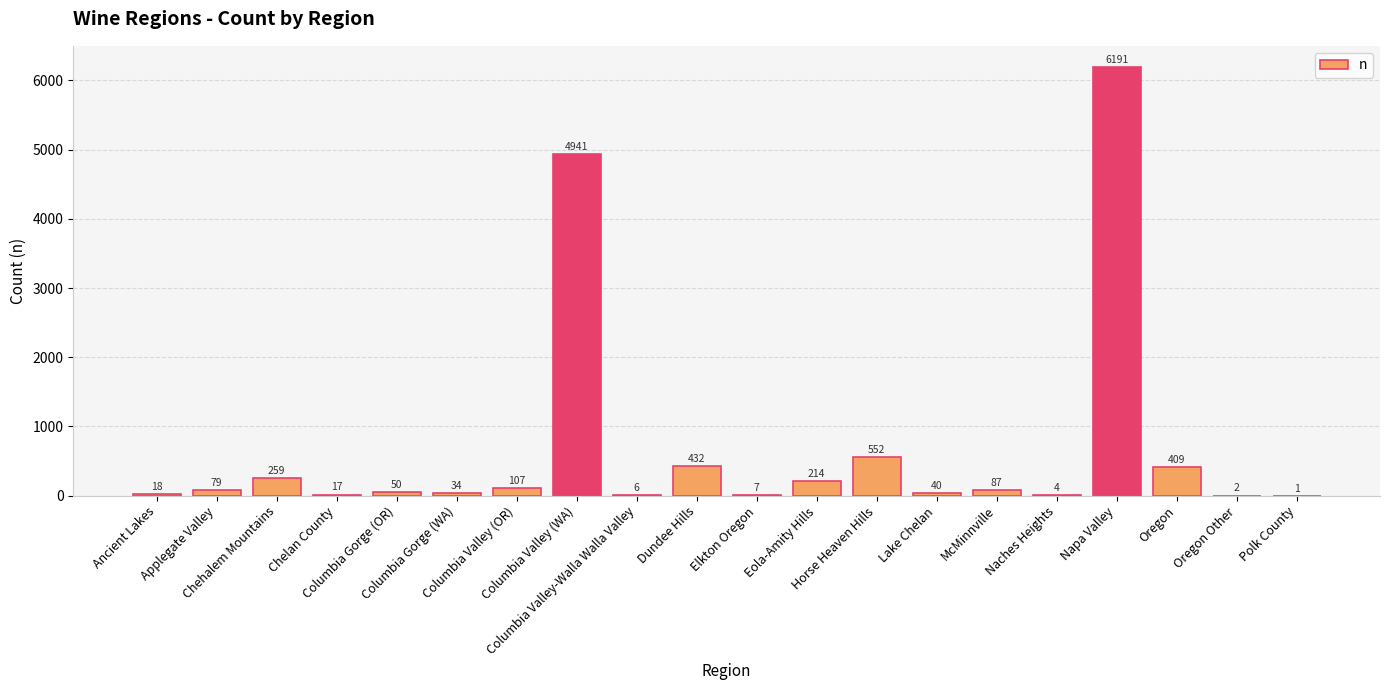

How many distinct data groups are displayed?

1